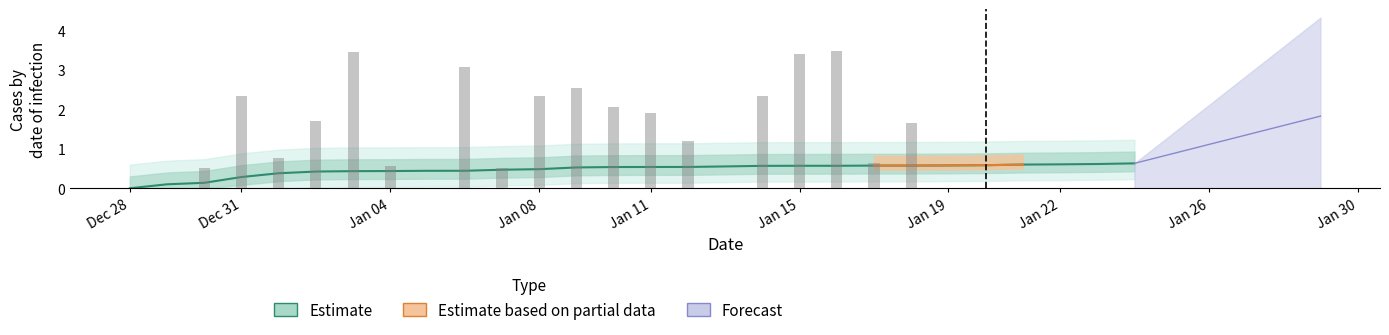

What is the label of the 22nd bar from the left?

21